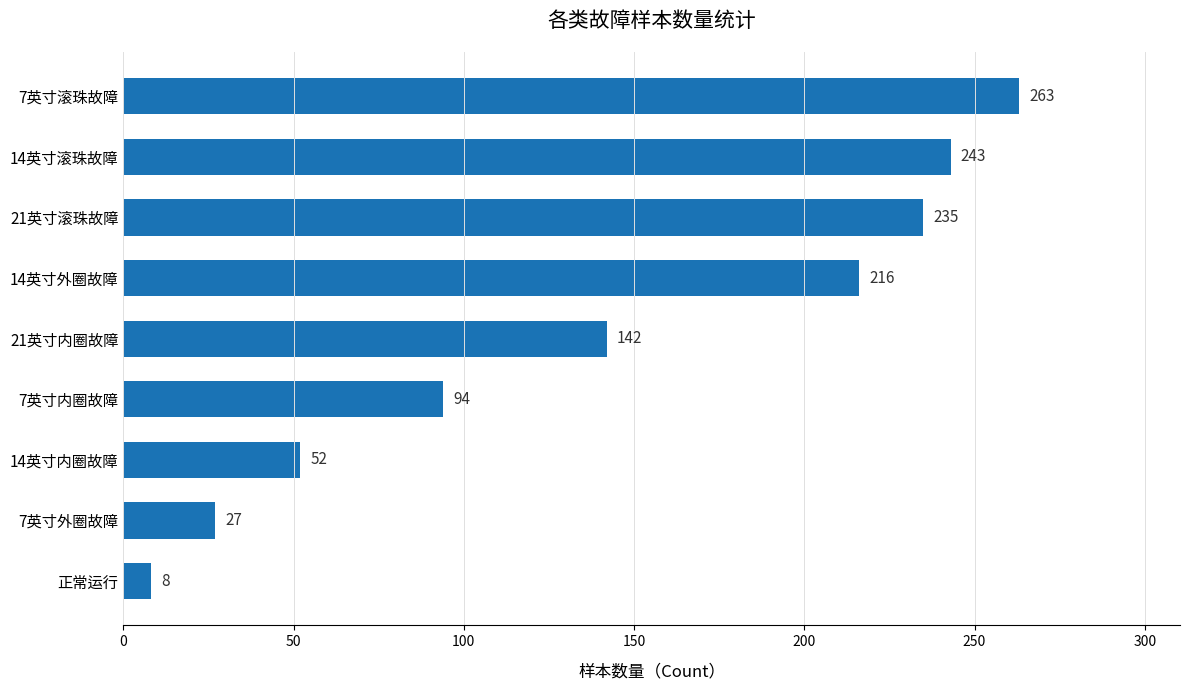

The chart shows a value of 60 at 21英寸滚珠故障. True or false?

False